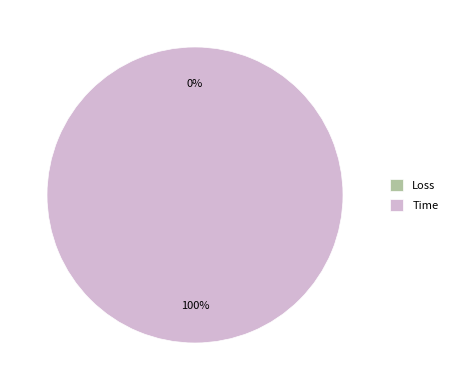

Count the number of slices in the pie.

2